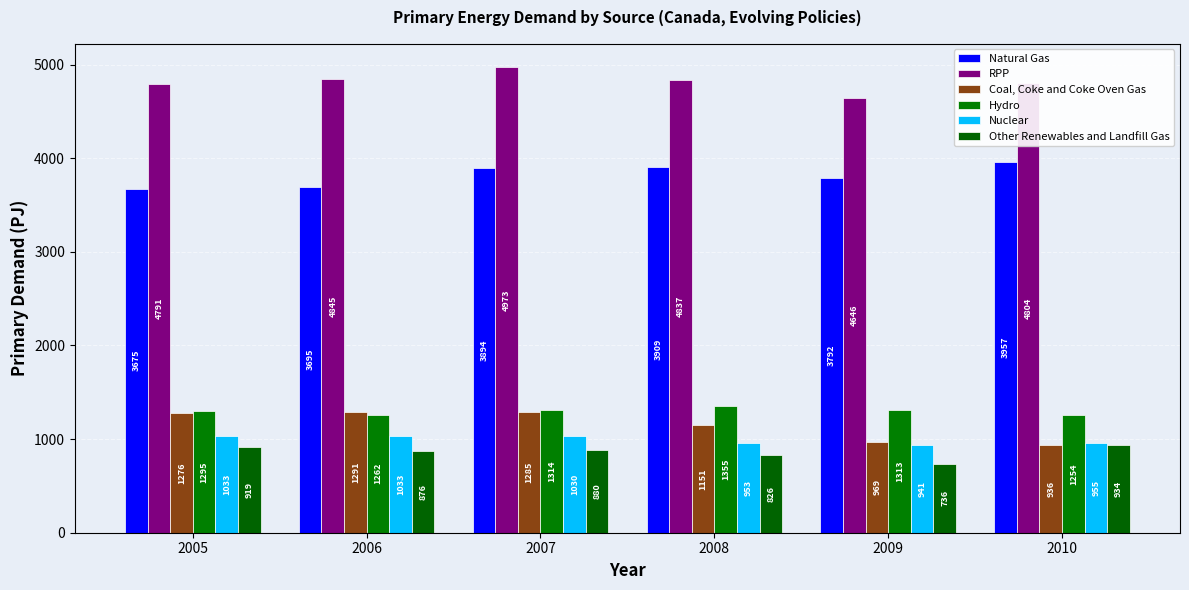

Which series has the largest total across all categories?

RPP